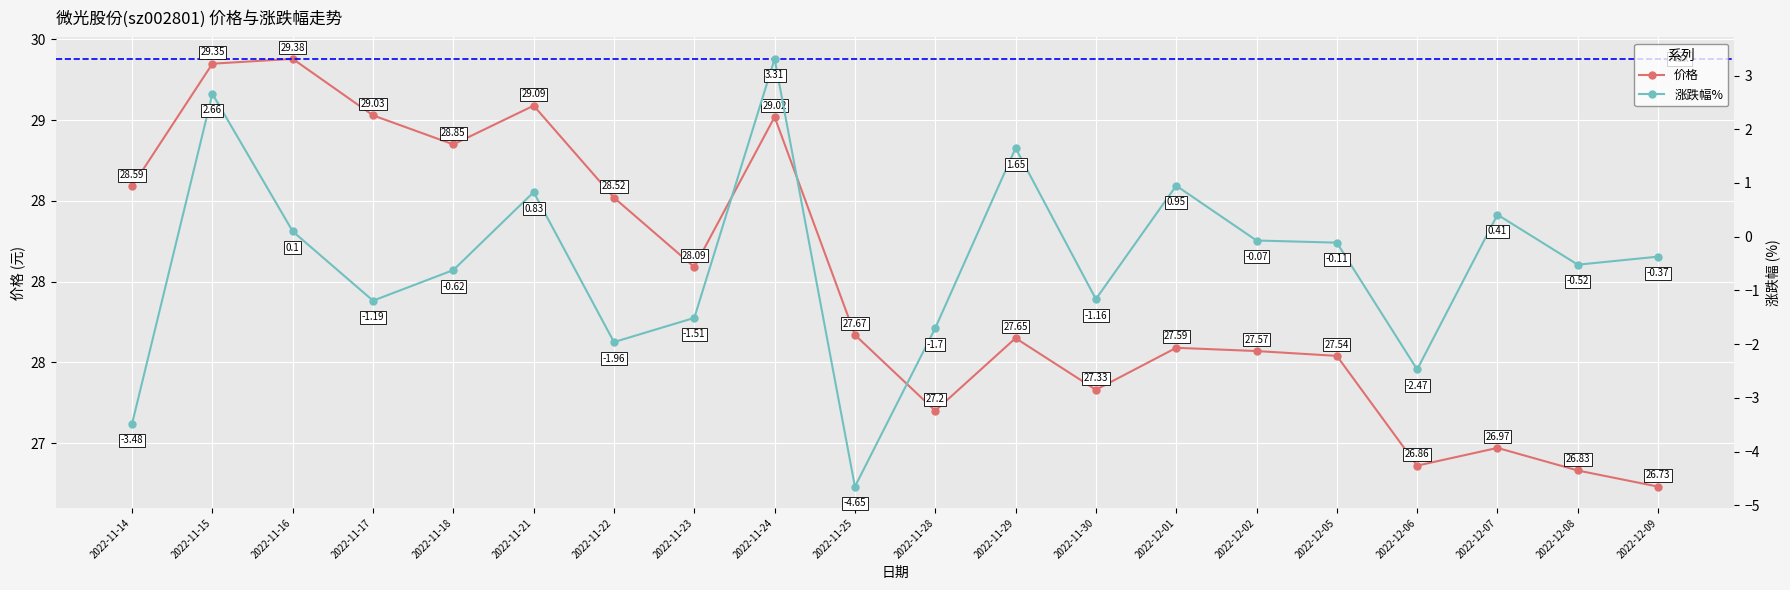

Rank the series by their average value, from highest to lowest.

价格, 涨跌幅%